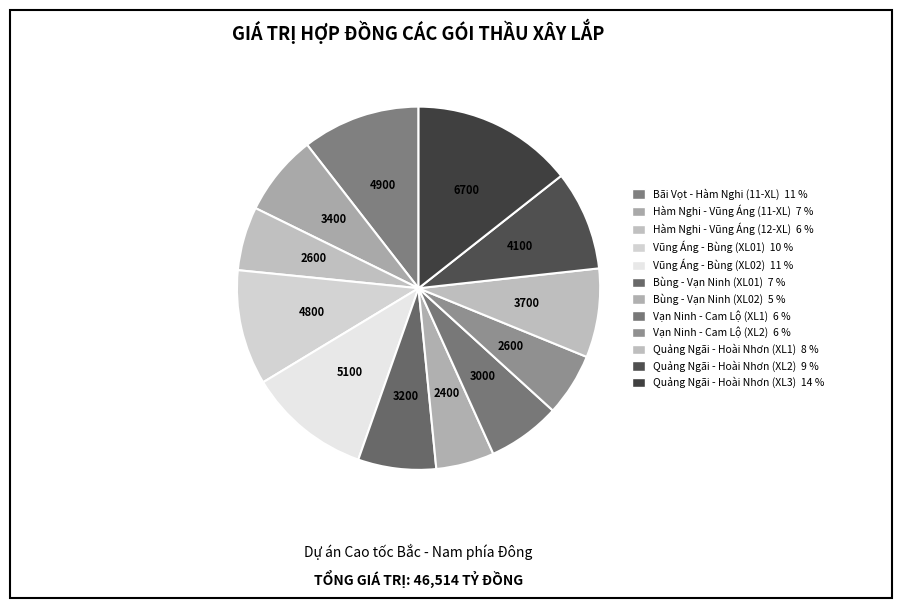

What percentage is the Bùng - Vạn Ninh (XL01) slice, to the nearest percent?

7%